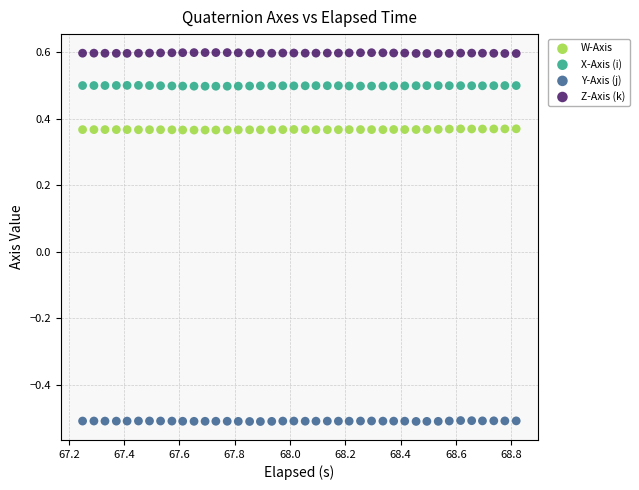

Which series contains the lowest Y value?

Y-Axis (j)